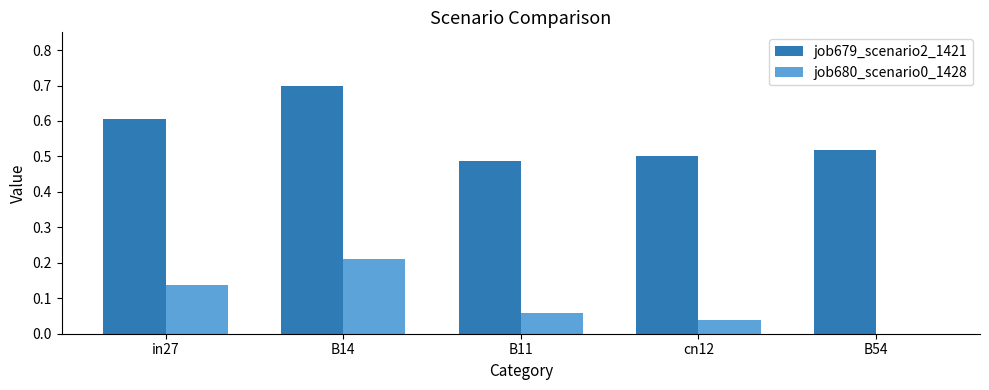

Is the value of job680_scenario0_1428 at B54 greater than the value of job679_scenario2_1421 at B54?

No